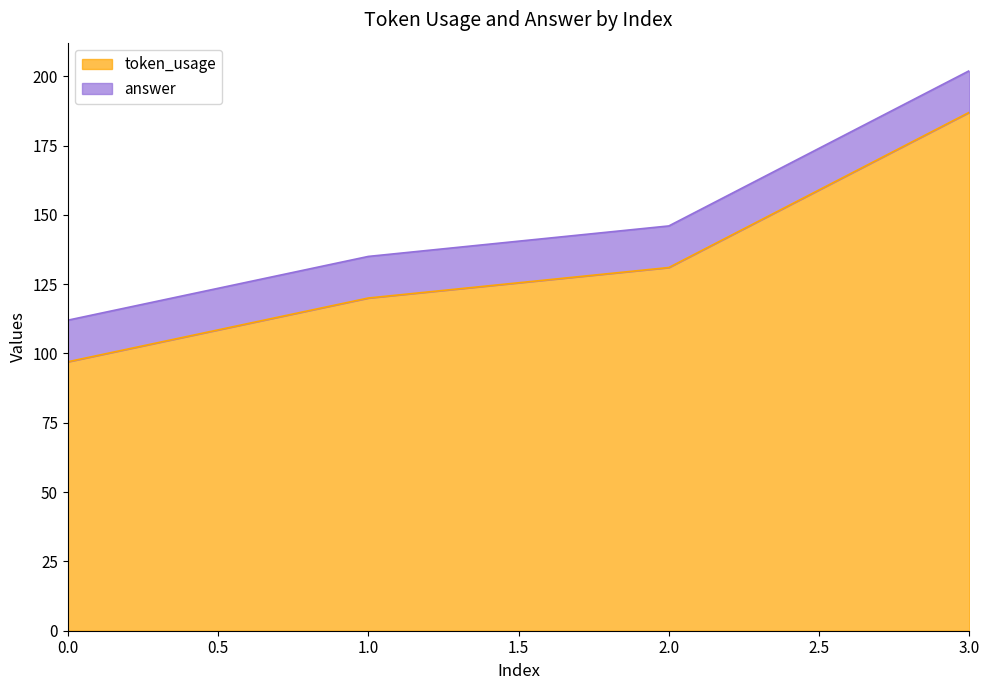

At which category is the sum across all series the highest?

3.0